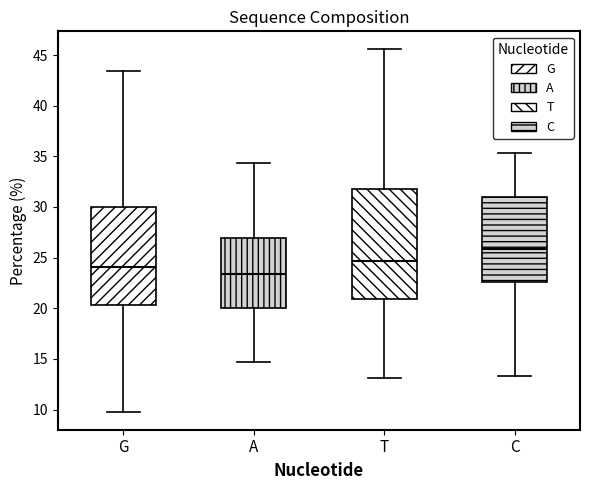

Reading left to right, transcribe this box plot: for each box, give where its median line is, the range the box spans, and where its two whiskers end, as read against the y-axis. The values are not printed on the chart, so give them approximately, as read against the axis.

G: median 24.0, box 20.5 to 30.0, whiskers 10.0 to 43.5
A: median 23.5, box 20.0 to 27.0, whiskers 14.5 to 34.5
T: median 24.5, box 21.0 to 32.0, whiskers 13.0 to 45.5
C: median 26.0, box 22.5 to 31.0, whiskers 13.5 to 35.5